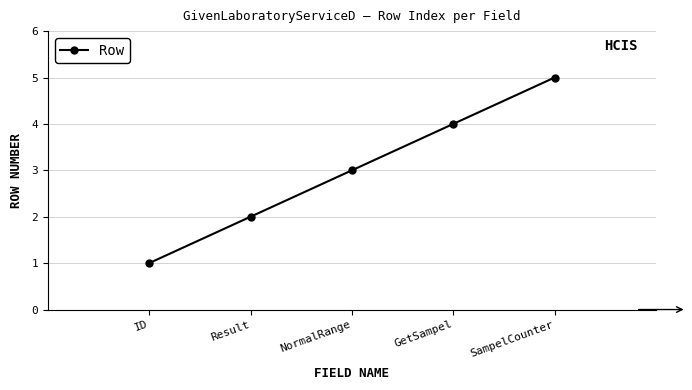

Does the chart have visible grid lines?

Yes